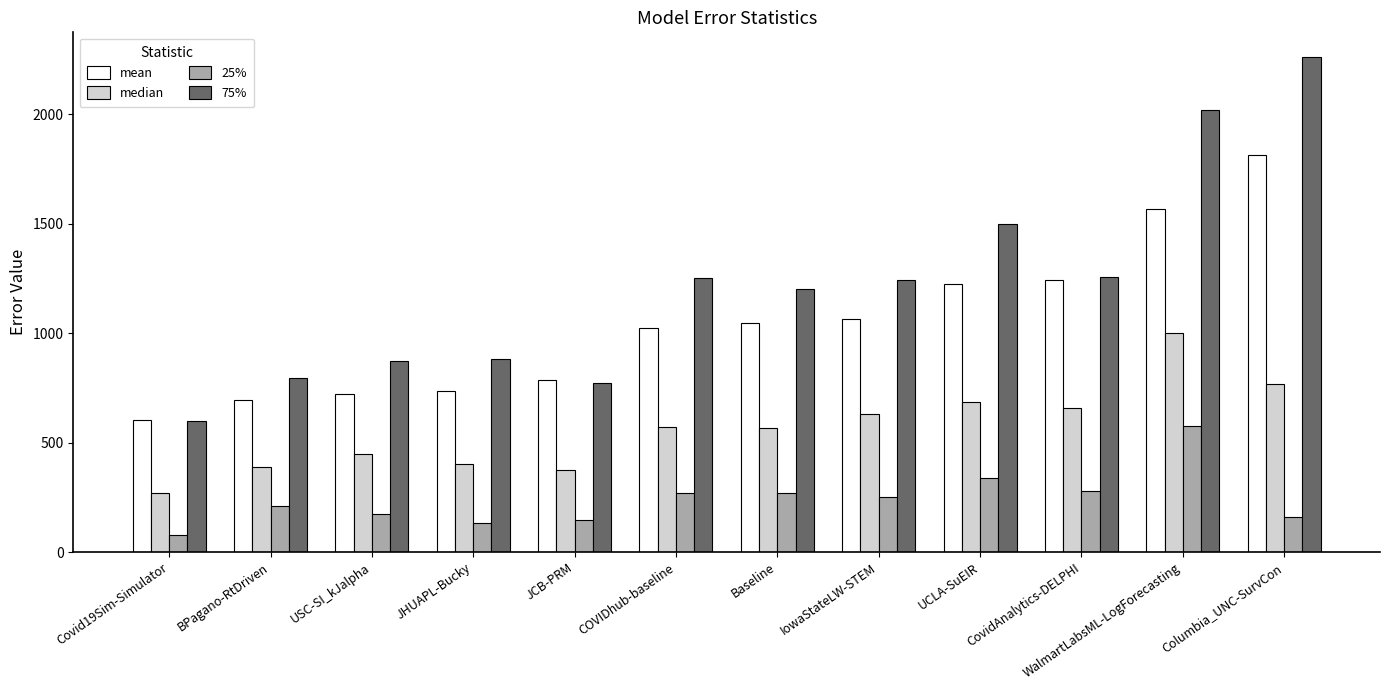

What is the minimum value shown in the chart?

78.4